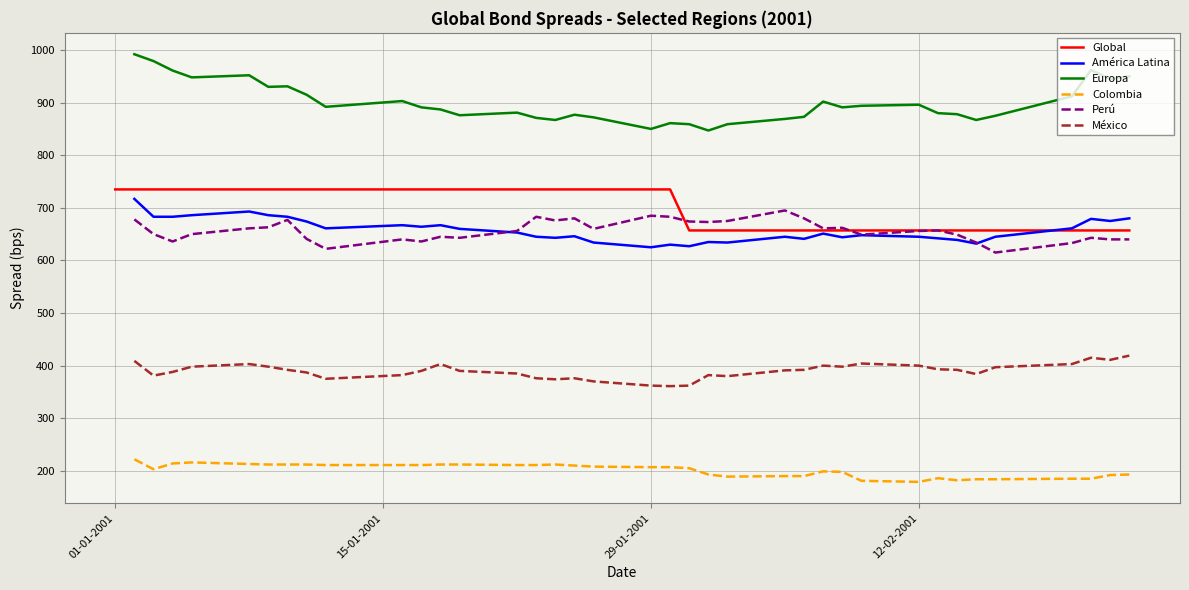

What are all the series names shown in the legend?

Global, América Latina, Europa, Colombia, Perú, México